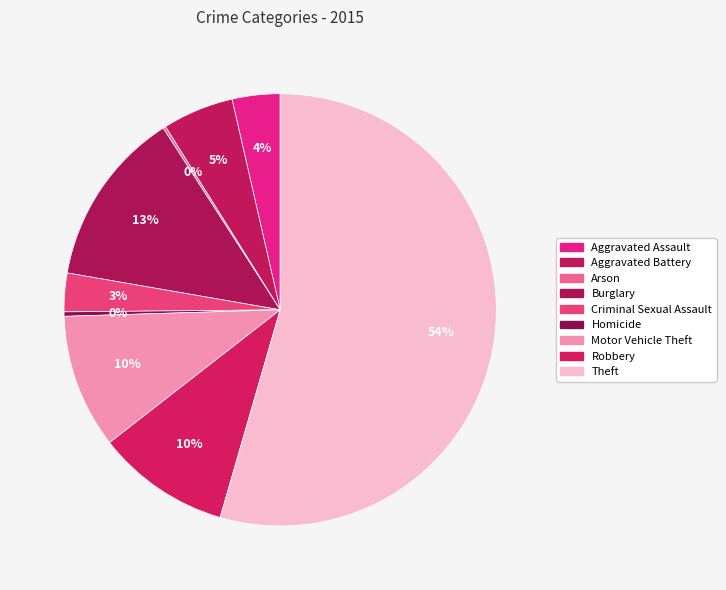

To the nearest percent, what is the combined percentage of Aggravated Assault and Burglary?

17%